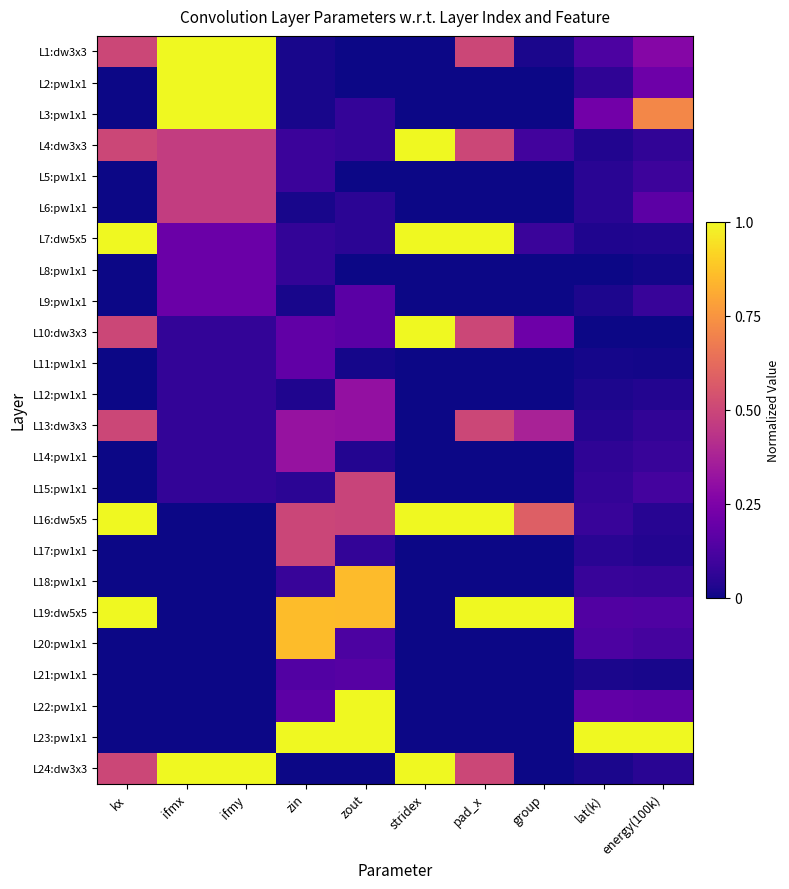

Reading left to right, transcribe all the data shown in this chart.

L1:dw3x3: kx=0.5	ifmx=1.0	ifmy=1.0	zin=0.0	zout=0.0	stridex=0.0	pad_x=0.5	group=0.0	lat(k)=0.1	energy(100k)=0.3
L2:pw1x1: kx=0.0	ifmx=1.0	ifmy=1.0	zin=0.0	zout=0.0	stridex=0.0	pad_x=0.0	group=0.0	lat(k)=0.1	energy(100k)=0.2
L3:pw1x1: kx=0.0	ifmx=1.0	ifmy=1.0	zin=0.0	zout=0.1	stridex=0.0	pad_x=0.0	group=0.0	lat(k)=0.2	energy(100k)=0.7
L4:dw3x3: kx=0.5	ifmx=0.5	ifmy=0.5	zin=0.1	zout=0.1	stridex=1.0	pad_x=0.5	group=0.1	lat(k)=0.0	energy(100k)=0.1
L5:pw1x1: kx=0.0	ifmx=0.5	ifmy=0.5	zin=0.1	zout=0.0	stridex=0.0	pad_x=0.0	group=0.0	lat(k)=0.0	energy(100k)=0.1
L6:pw1x1: kx=0.0	ifmx=0.5	ifmy=0.5	zin=0.0	zout=0.1	stridex=0.0	pad_x=0.0	group=0.0	lat(k)=0.0	energy(100k)=0.2
L7:dw5x5: kx=1.0	ifmx=0.2	ifmy=0.2	zin=0.1	zout=0.1	stridex=1.0	pad_x=1.0	group=0.1	lat(k)=0.0	energy(100k)=0.0
L8:pw1x1: kx=0.0	ifmx=0.2	ifmy=0.2	zin=0.1	zout=0.0	stridex=0.0	pad_x=0.0	group=0.0	lat(k)=0.0	energy(100k)=0.0
L9:pw1x1: kx=0.0	ifmx=0.2	ifmy=0.2	zin=0.0	zout=0.2	stridex=0.0	pad_x=0.0	group=0.0	lat(k)=0.0	energy(100k)=0.1
L10:dw3x3: kx=0.5	ifmx=0.1	ifmy=0.1	zin=0.2	zout=0.2	stridex=1.0	pad_x=0.5	group=0.2	lat(k)=0.0	energy(100k)=0.0
L11:pw1x1: kx=0.0	ifmx=0.1	ifmy=0.1	zin=0.2	zout=0.0	stridex=0.0	pad_x=0.0	group=0.0	lat(k)=0.0	energy(100k)=0.0
L12:pw1x1: kx=0.0	ifmx=0.1	ifmy=0.1	zin=0.0	zout=0.3	stridex=0.0	pad_x=0.0	group=0.0	lat(k)=0.0	energy(100k)=0.0
L13:dw3x3: kx=0.5	ifmx=0.1	ifmy=0.1	zin=0.3	zout=0.3	stridex=0.0	pad_x=0.5	group=0.4	lat(k)=0.0	energy(100k)=0.1
L14:pw1x1: kx=0.0	ifmx=0.1	ifmy=0.1	zin=0.3	zout=0.0	stridex=0.0	pad_x=0.0	group=0.0	lat(k)=0.1	energy(100k)=0.1
L15:pw1x1: kx=0.0	ifmx=0.1	ifmy=0.1	zin=0.1	zout=0.5	stridex=0.0	pad_x=0.0	group=0.0	lat(k)=0.1	energy(100k)=0.1
L16:dw5x5: kx=1.0	ifmx=0.0	ifmy=0.0	zin=0.5	zout=0.5	stridex=1.0	pad_x=1.0	group=0.6	lat(k)=0.1	energy(100k)=0.0
L17:pw1x1: kx=0.0	ifmx=0.0	ifmy=0.0	zin=0.5	zout=0.1	stridex=0.0	pad_x=0.0	group=0.0	lat(k)=0.0	energy(100k)=0.0
L18:pw1x1: kx=0.0	ifmx=0.0	ifmy=0.0	zin=0.1	zout=0.9	stridex=0.0	pad_x=0.0	group=0.0	lat(k)=0.1	energy(100k)=0.1
L19:dw5x5: kx=1.0	ifmx=0.0	ifmy=0.0	zin=0.9	zout=0.9	stridex=0.0	pad_x=1.0	group=1.0	lat(k)=0.1	energy(100k)=0.1
L20:pw1x1: kx=0.0	ifmx=0.0	ifmy=0.0	zin=0.9	zout=0.1	stridex=0.0	pad_x=0.0	group=0.0	lat(k)=0.1	energy(100k)=0.1
L21:pw1x1: kx=0.0	ifmx=0.0	ifmy=0.0	zin=0.1	zout=0.2	stridex=0.0	pad_x=0.0	group=0.0	lat(k)=0.0	energy(100k)=0.0
L22:pw1x1: kx=0.0	ifmx=0.0	ifmy=0.0	zin=0.2	zout=1.0	stridex=0.0	pad_x=0.0	group=0.0	lat(k)=0.2	energy(100k)=0.2
L23:pw1x1: kx=0.0	ifmx=0.0	ifmy=0.0	zin=1.0	zout=1.0	stridex=0.0	pad_x=0.0	group=0.0	lat(k)=1.0	energy(100k)=1.0
L24:dw3x3: kx=0.5	ifmx=1.0	ifmy=1.0	zin=0.0	zout=0.0	stridex=1.0	pad_x=0.5	group=0.0	lat(k)=0.0	energy(100k)=0.0